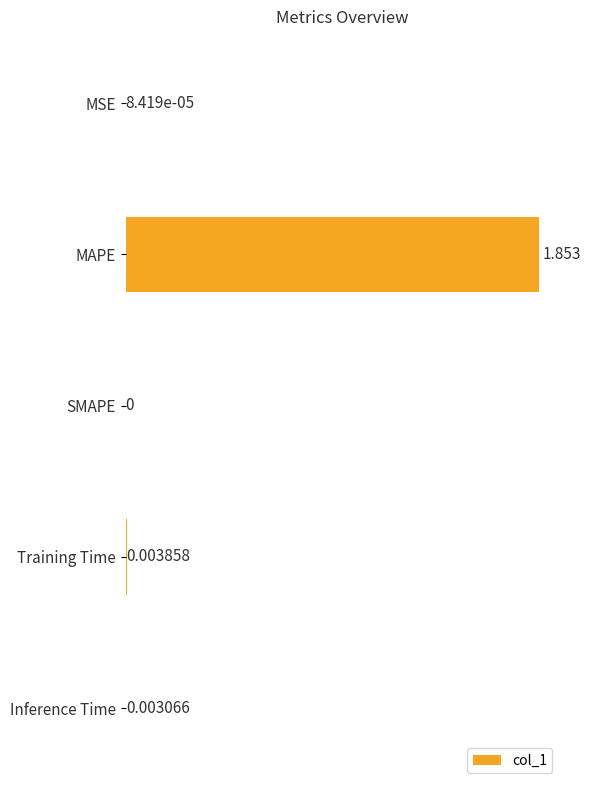

Between Training Time and MAPE, which is larger?

MAPE